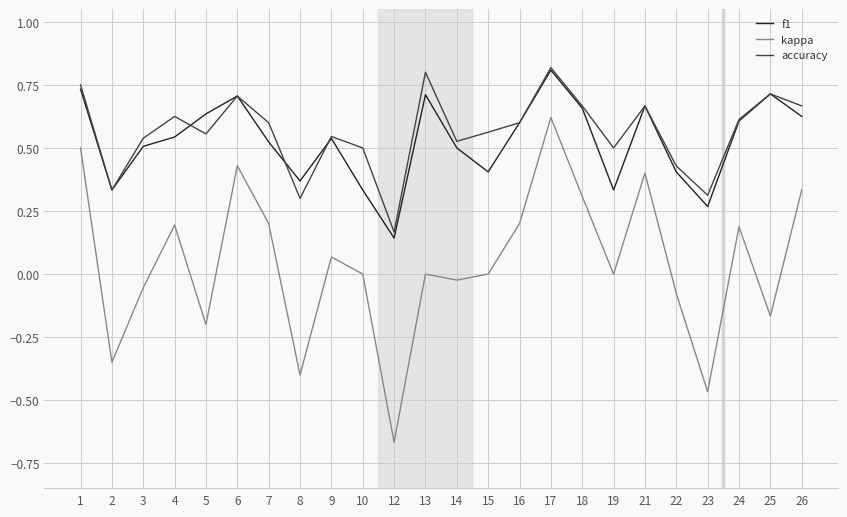

True or false: accuracy and kappa cross at least once.

False